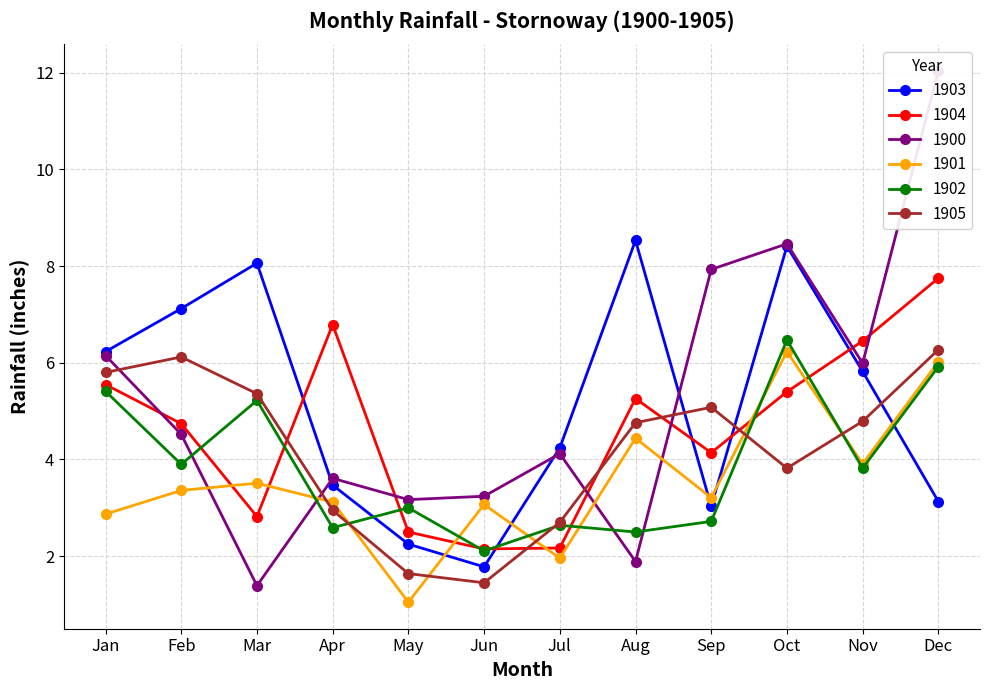

At how many categories does at least one series exceed 9?

1